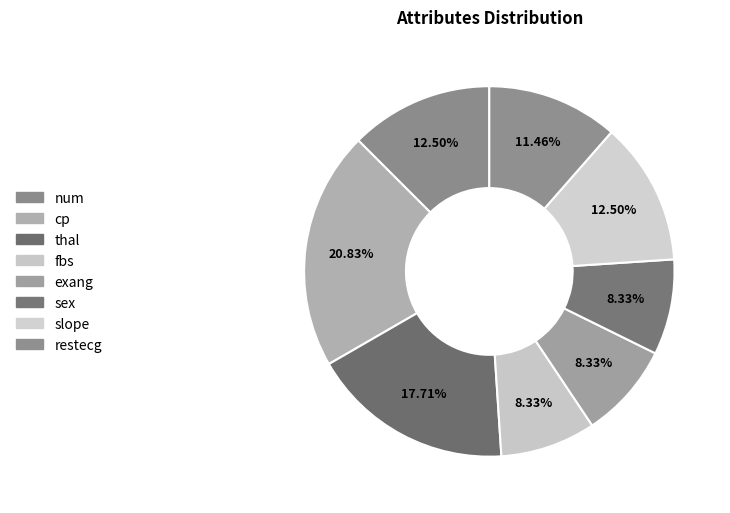

How many slices are in this pie chart?

8